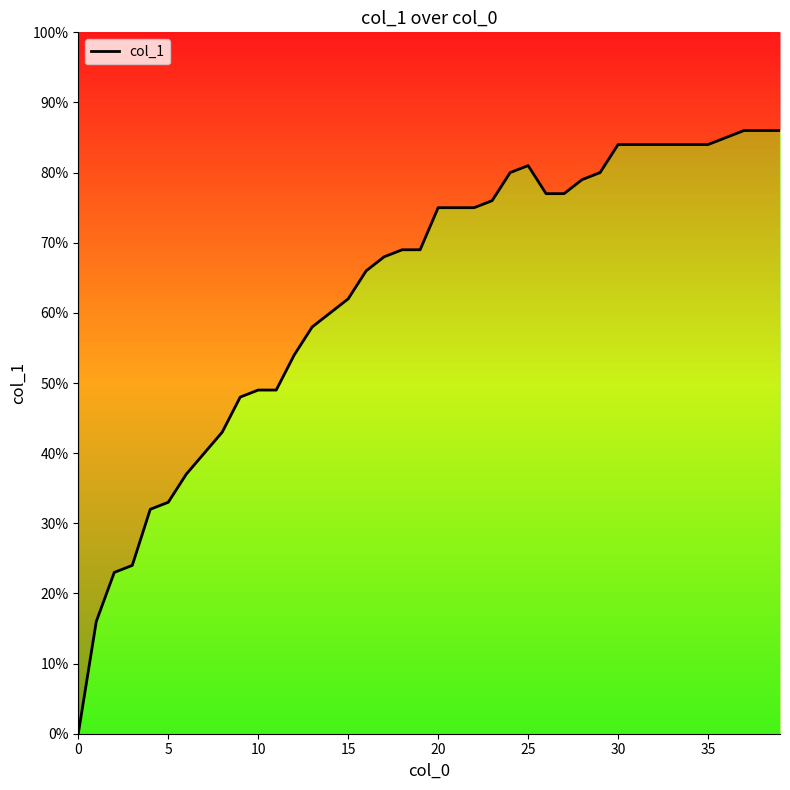

How many lines are shown in the chart?

1